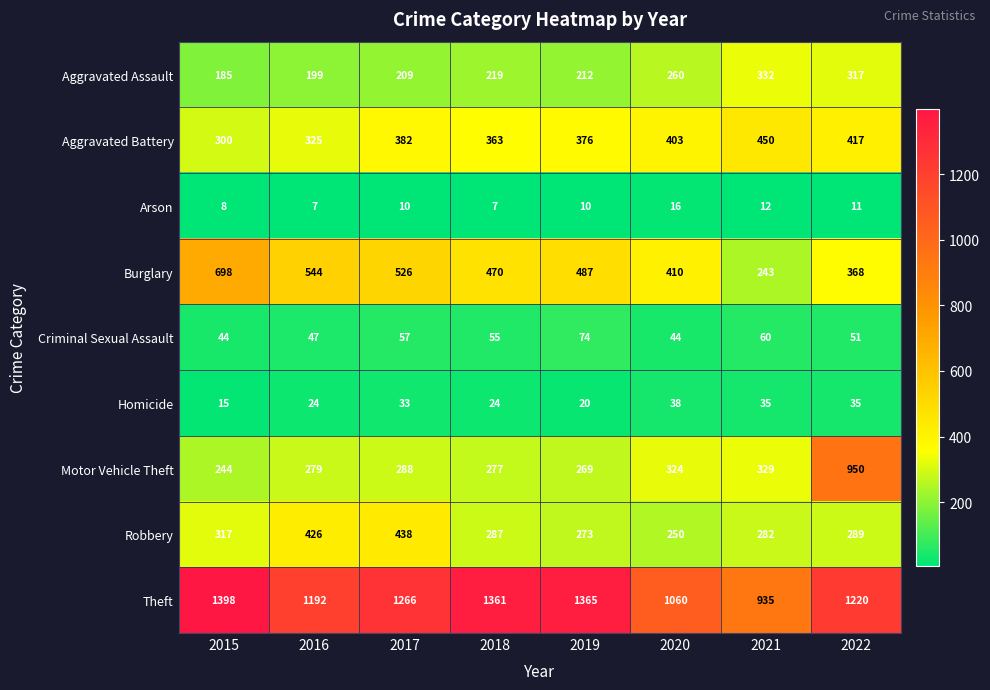

Which series changed the most between 2016 and 2017?

Theft